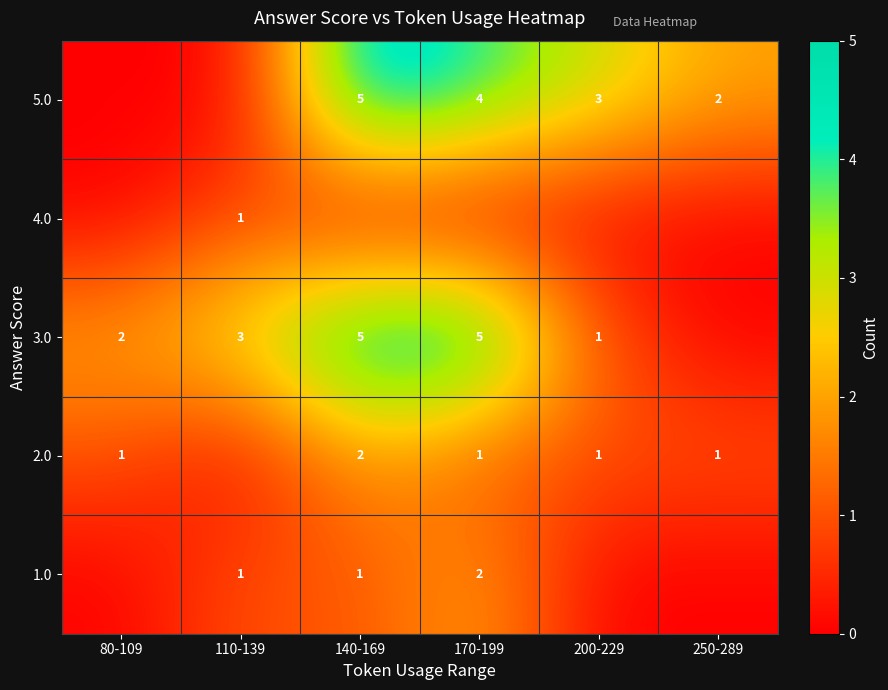

The 2.0 series shows 1 at 140-169. True or false?

False